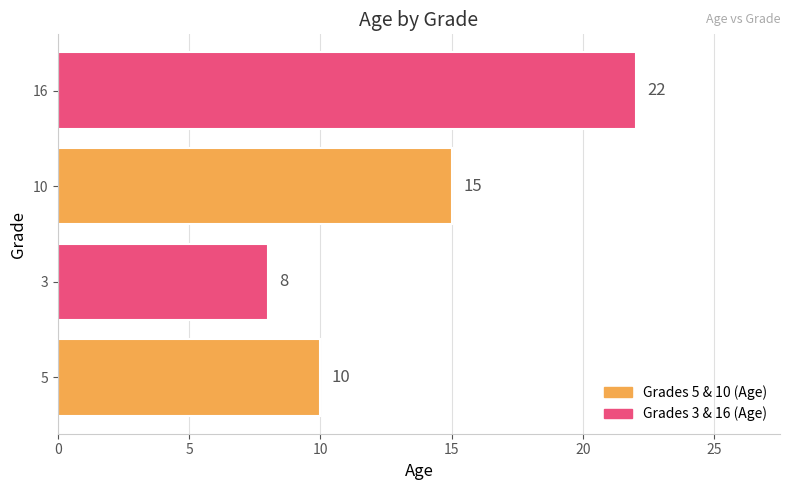

Which has a higher value, 5 or 10?

10